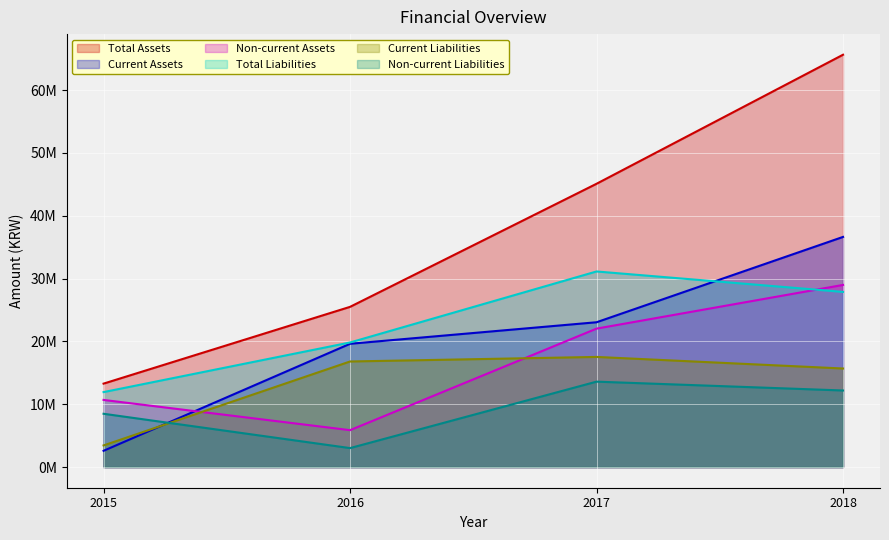

The value of Current Liabilities at 2016 is 16808732. True or false?

True